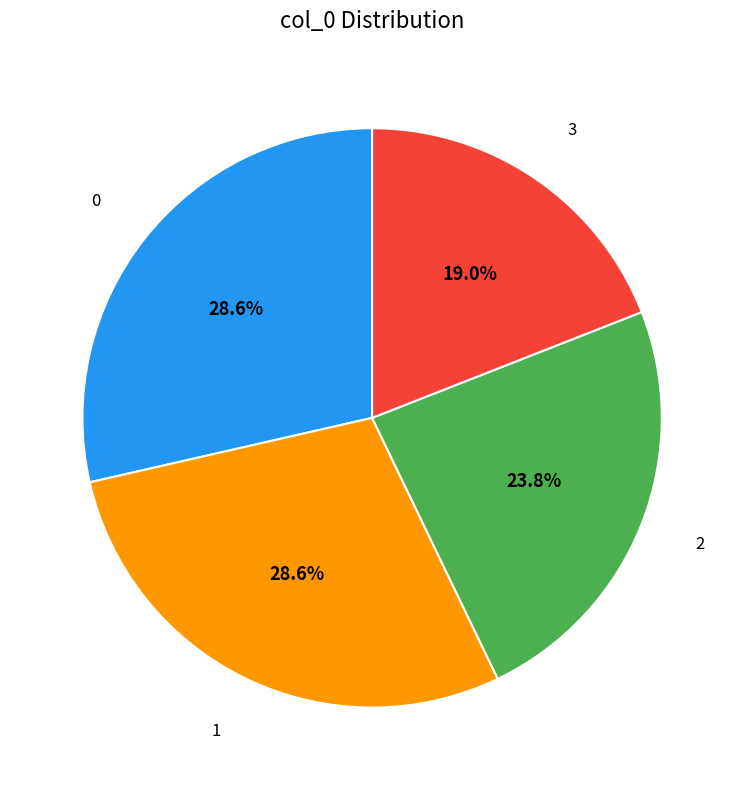

Count the number of slices in the pie.

4